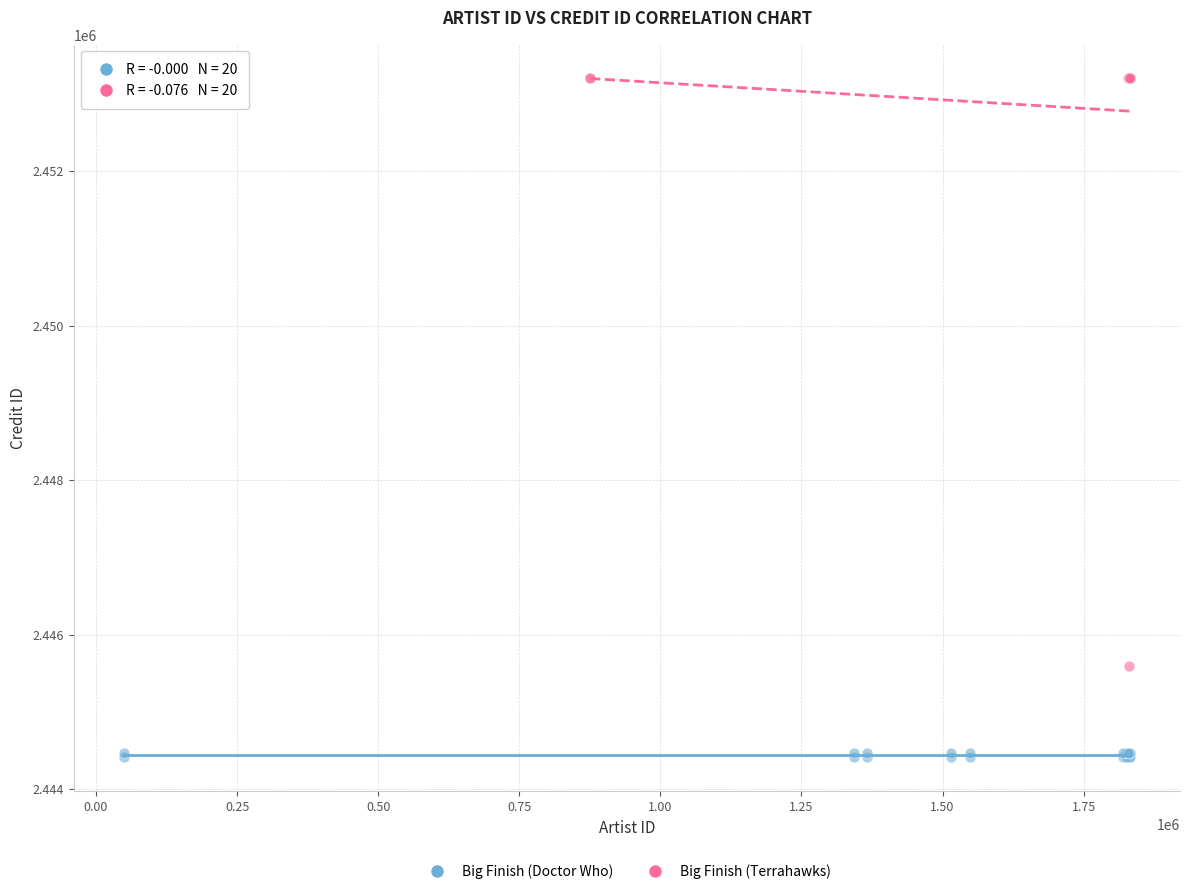

Which series reaches the maximum Y coordinate?

Big Finish (Terrahawks)